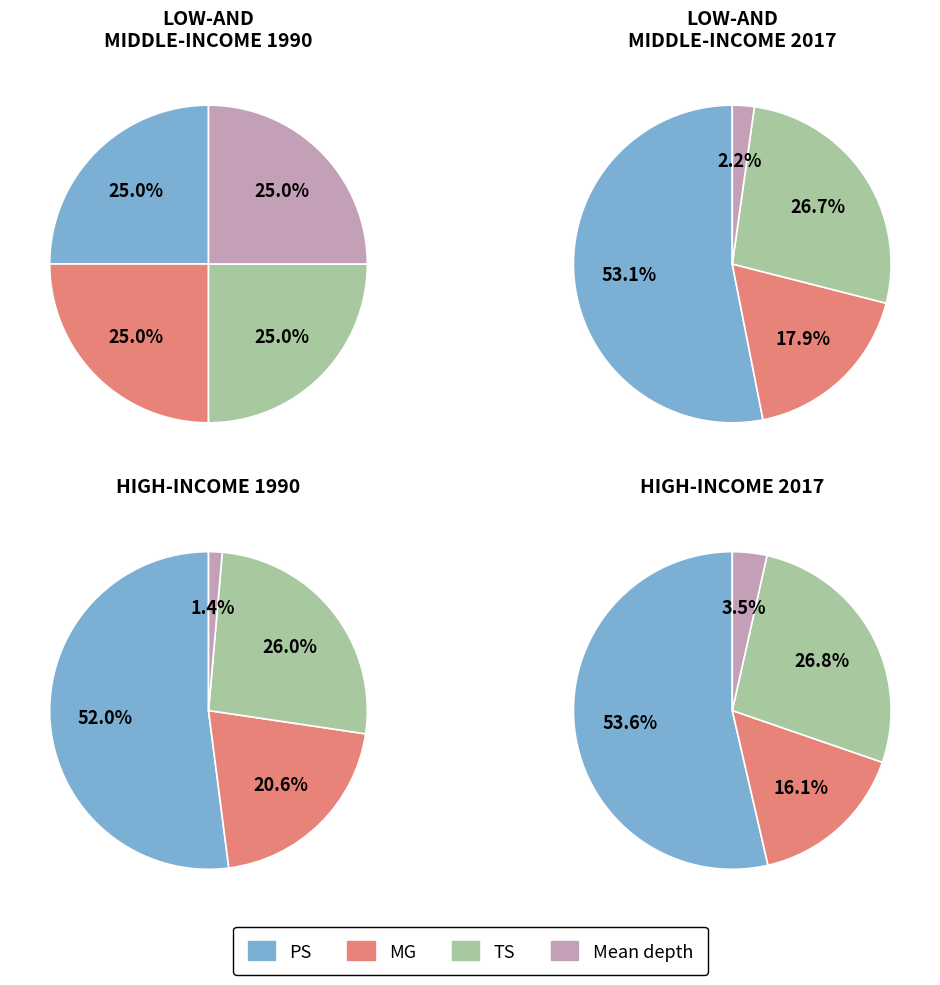

Which slice is the smallest?

Mean depth